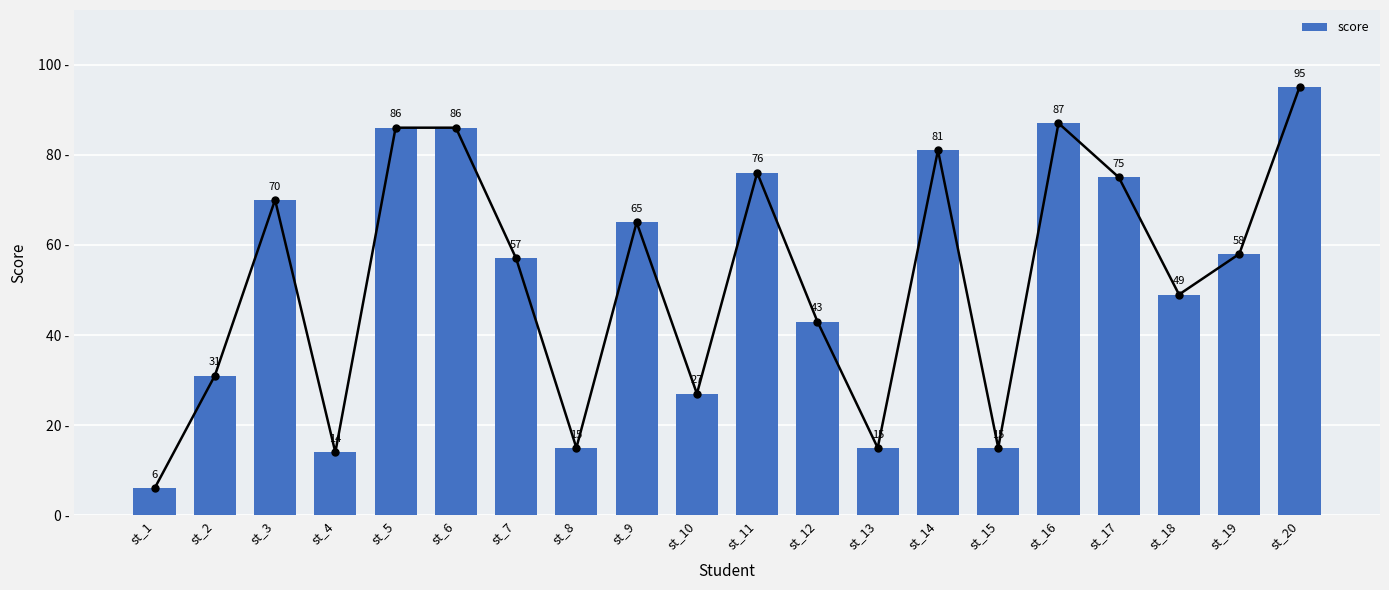

The chart shows a value of 15 at st_13. True or false?

True